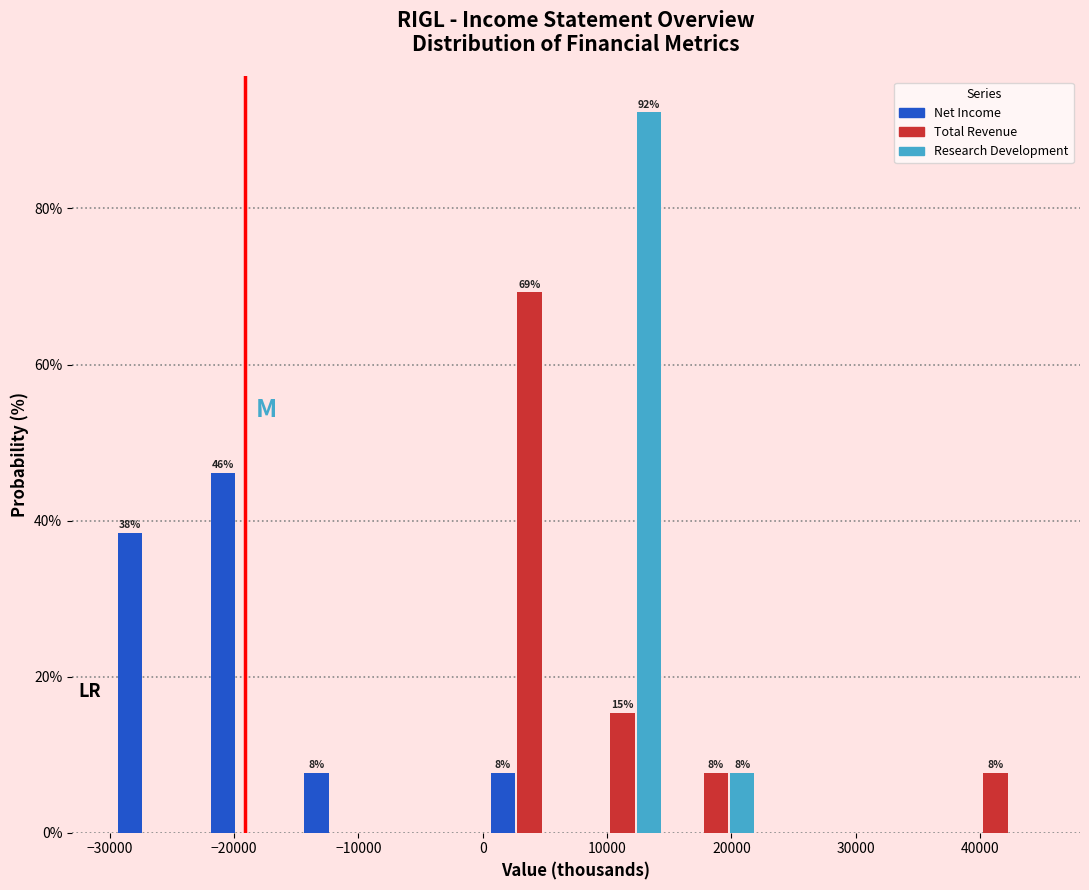

In the Net Income series, which range on the x-axis has the tallest bar?

-22500 to -15000